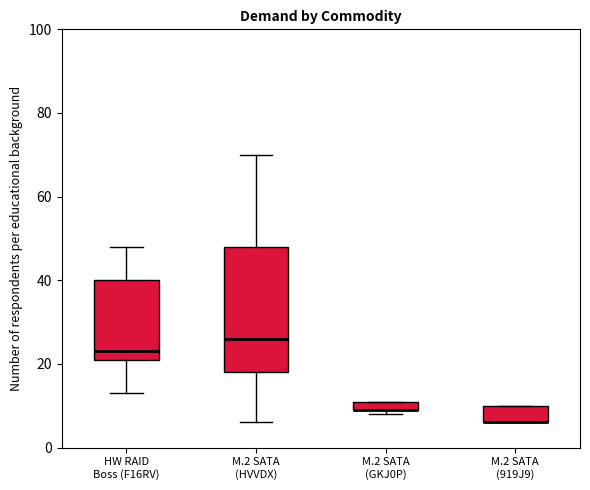

Comparing the boxes themselves (not the whiskers), which one is the tallest?

M.2 SATA (HVVDX)